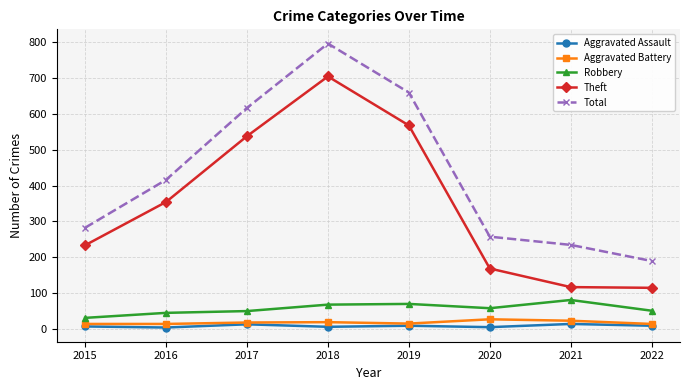

At how many categories does at least one series exceed 156?

8